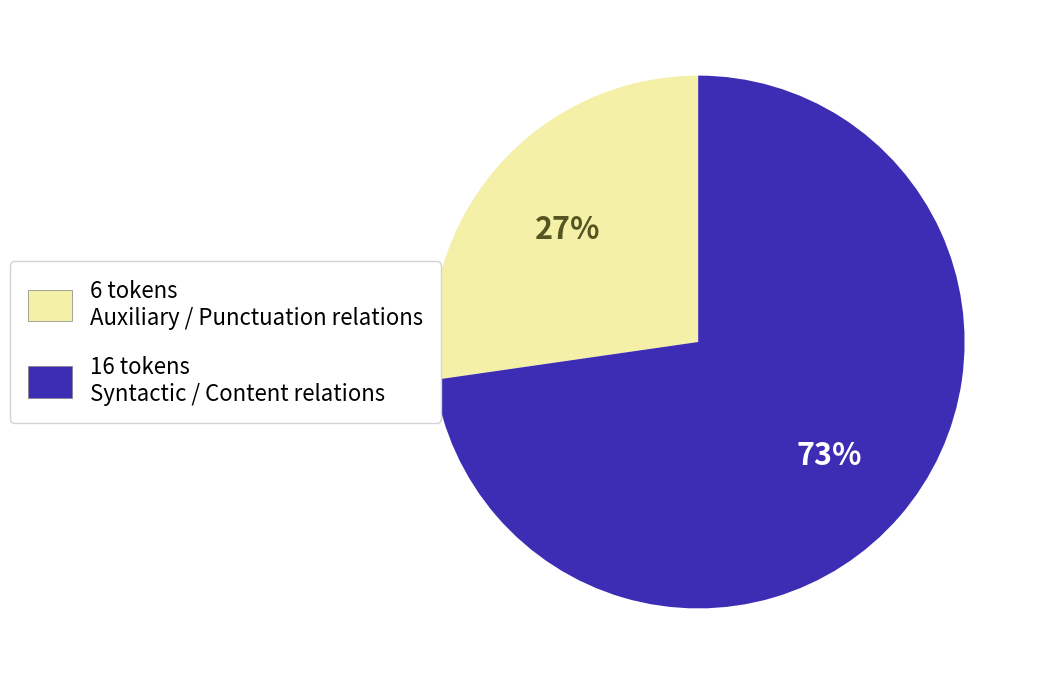

To the nearest percent, what is the average slice percentage?

50%